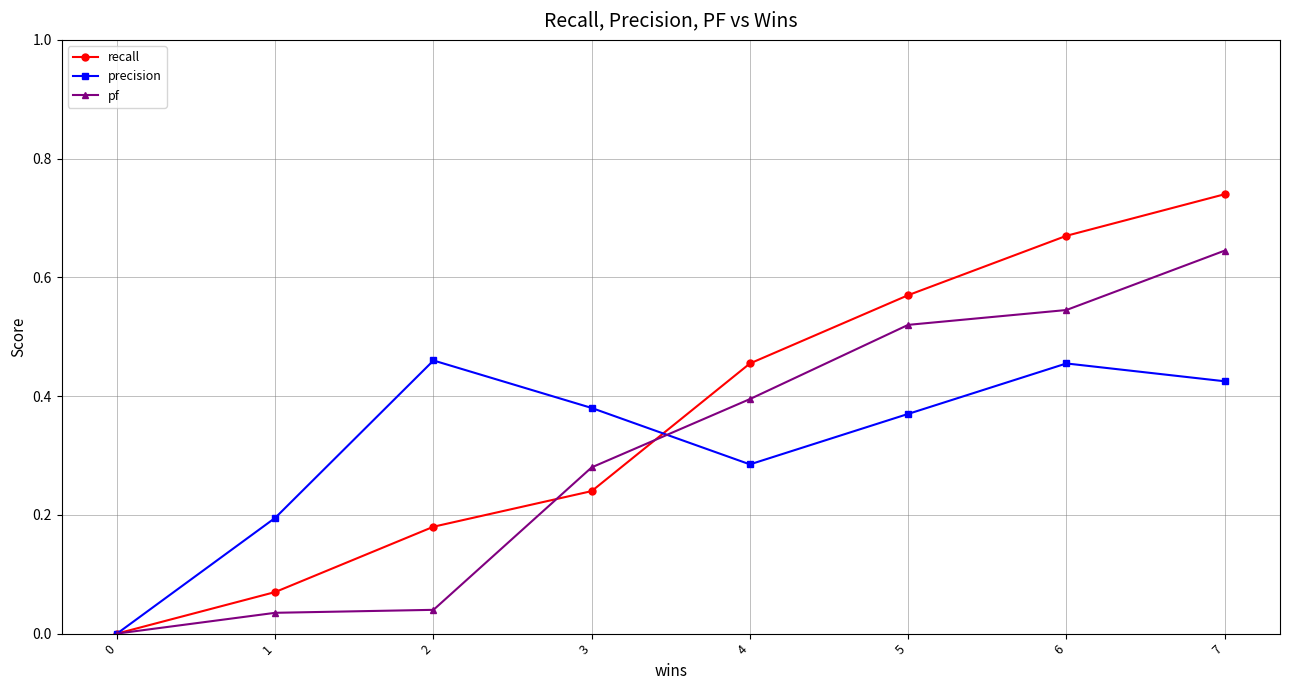

Count the number of data series in this chart.

3